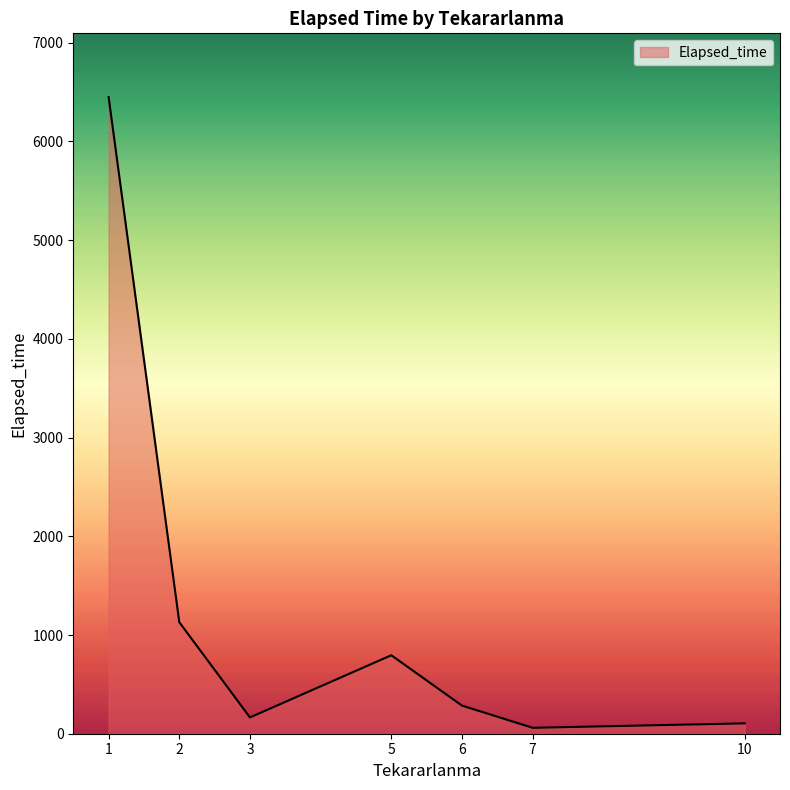

The chart shows a value of 72 at 2. True or false?

False